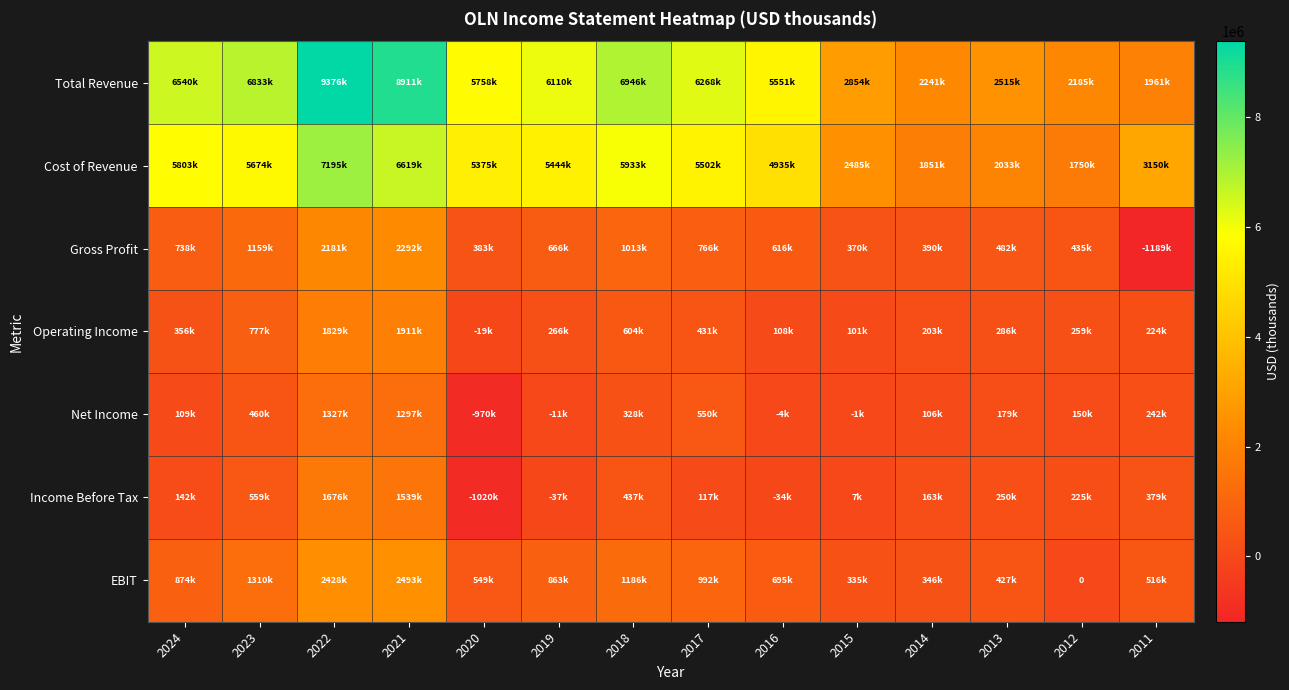

List the series in order of their peak value, highest first.

Total Revenue, Cost of Revenue, EBIT, Gross Profit, Operating Income, Income Before Tax, Net Income